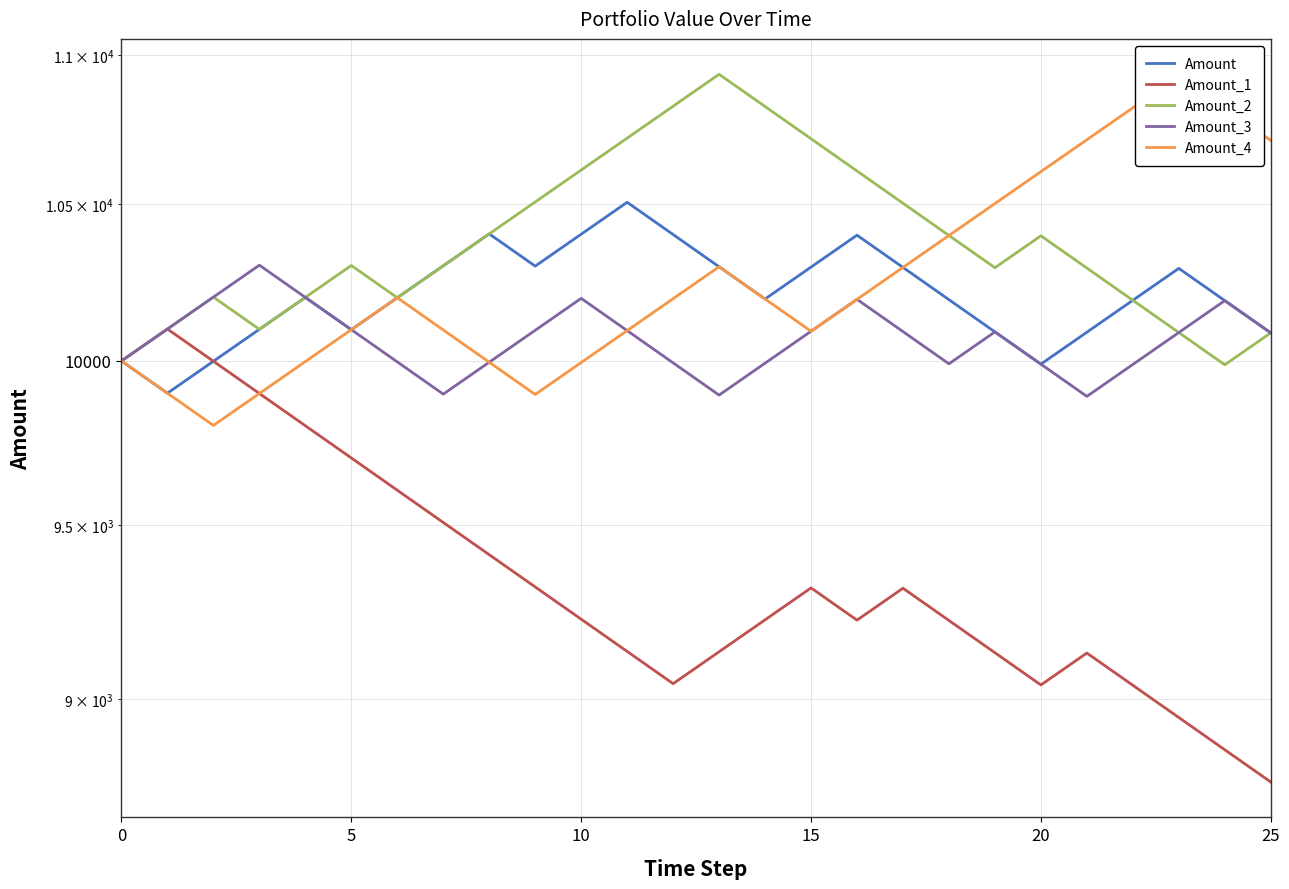

How many intersections are there between Amount_3 and Amount_4?

1